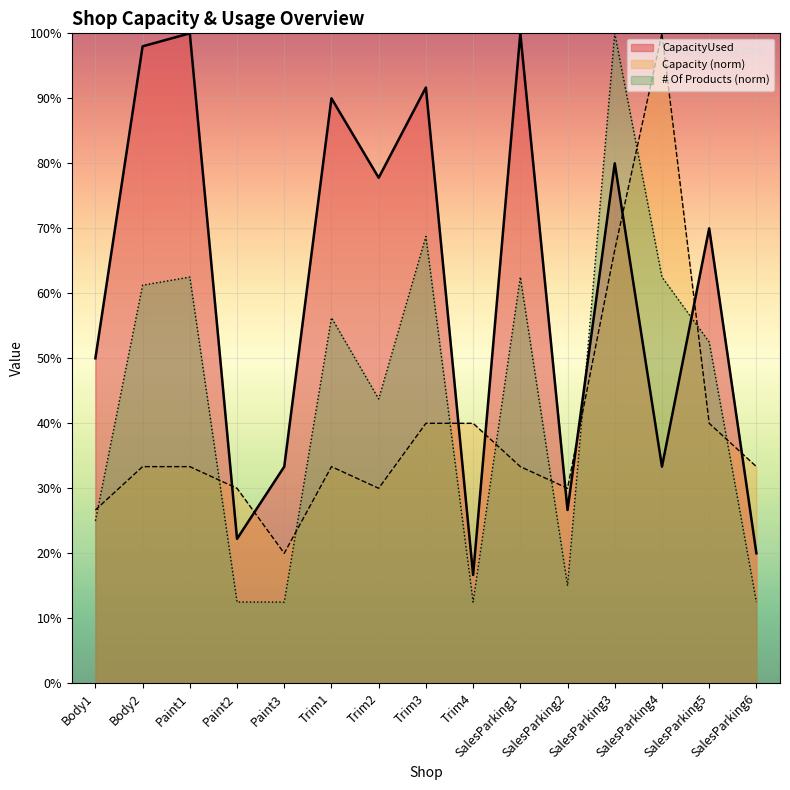

Reading left to right, what are all the values shown in this chart?

CapacityUsed: 0.5	1.0	1.0	0.2	0.3	0.9	0.8	0.9	0.2	1.0	0.3	0.8	0.3	0.7	0.2
Capacity: 0.3	0.3	0.3	0.3	0.2	0.3	0.3	0.4	0.4	0.3	0.3	0.7	1.0	0.4	0.3
# Of Products: 0.2	0.6	0.6	0.1	0.1	0.6	0.4	0.7	0.1	0.6	0.1	1.0	0.6	0.5	0.1